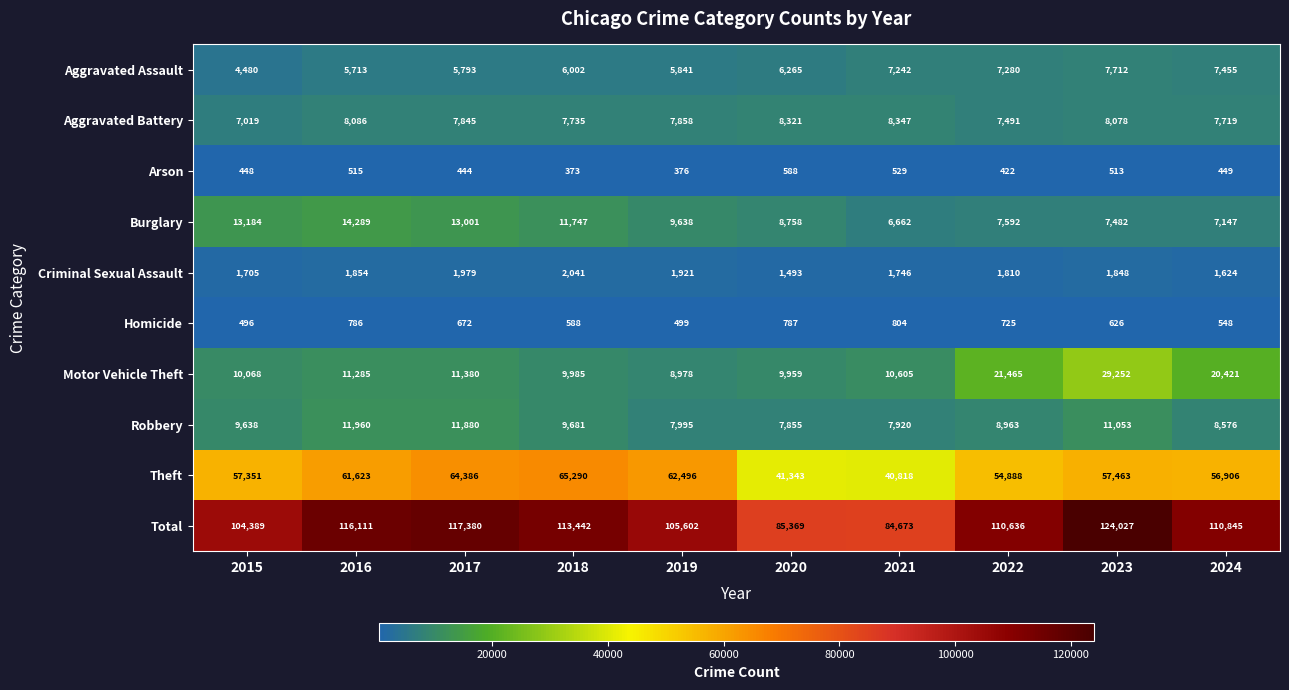

What is the smallest value displayed?

373